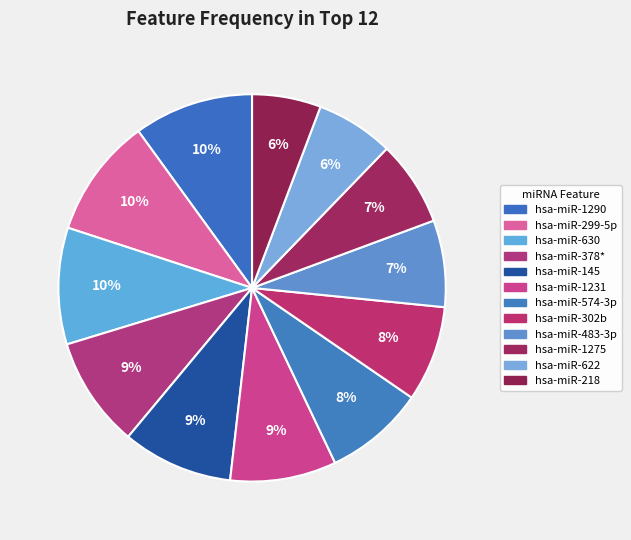

Count the number of slices in the pie.

12